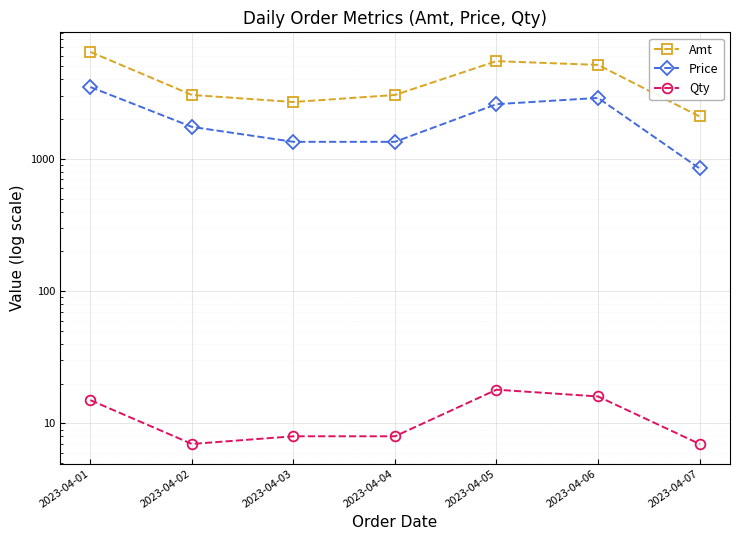

True or false: Amt and Price cross at least once.

False